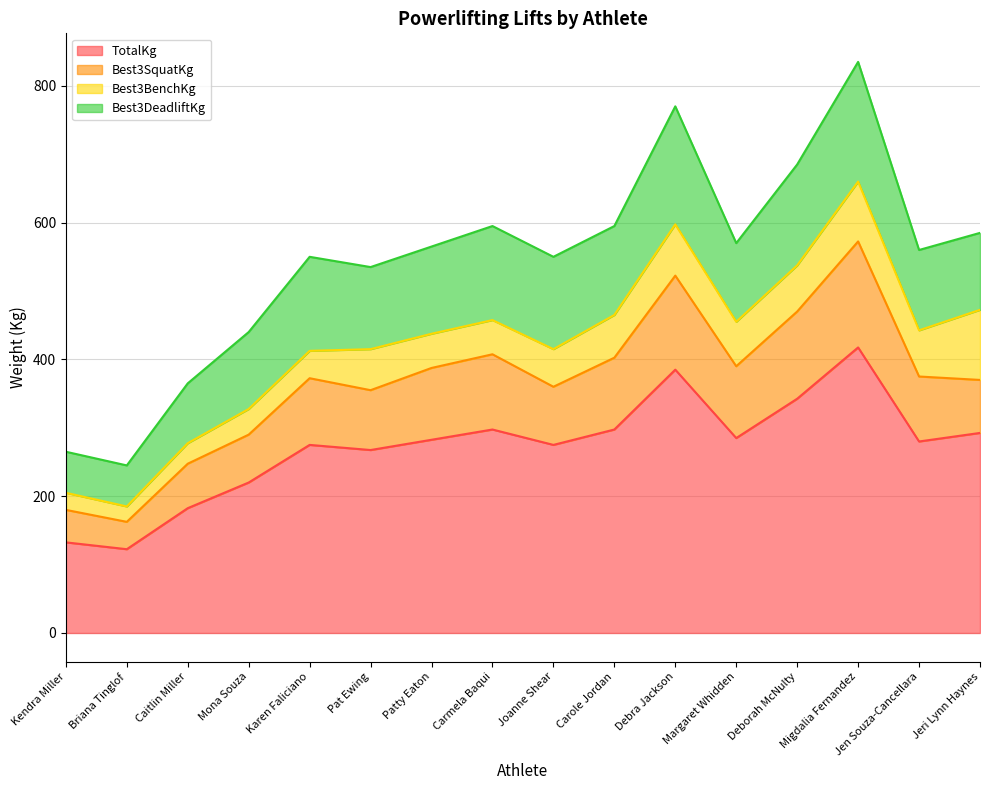

How many values in the TotalKg series are below 282?

8